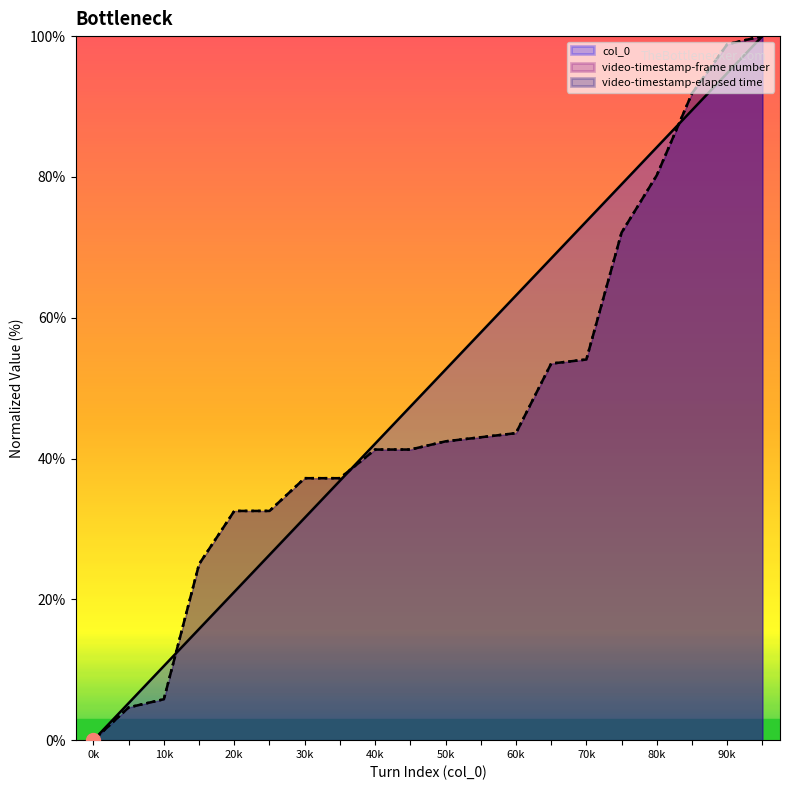

True or false: video-timestamp-frame number has more than 2 interior local peaks.

False